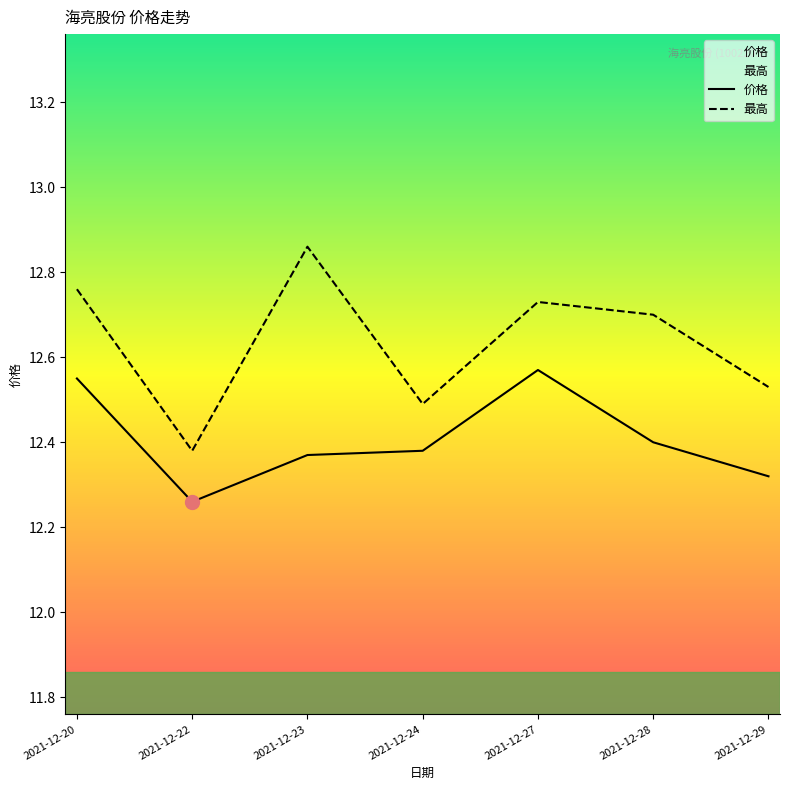

What is the difference between the maximum and minimum values in the 价格 series?

0.3